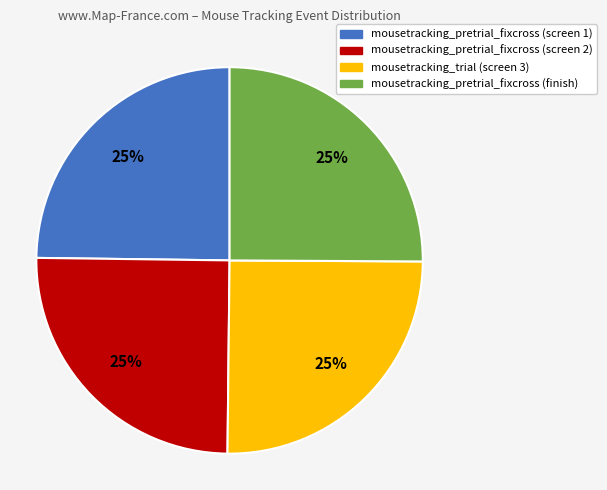

What is the ratio of the value at mousetracking_pretrial_fixcross (screen 1) to the value at mousetracking_pretrial_fixcross (screen 2)?

1.0